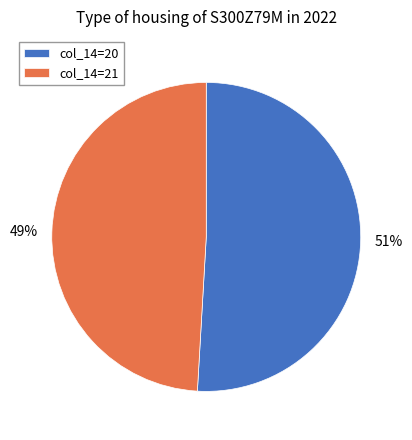

To the nearest percent, what portion does col_14=20 represent?

51%